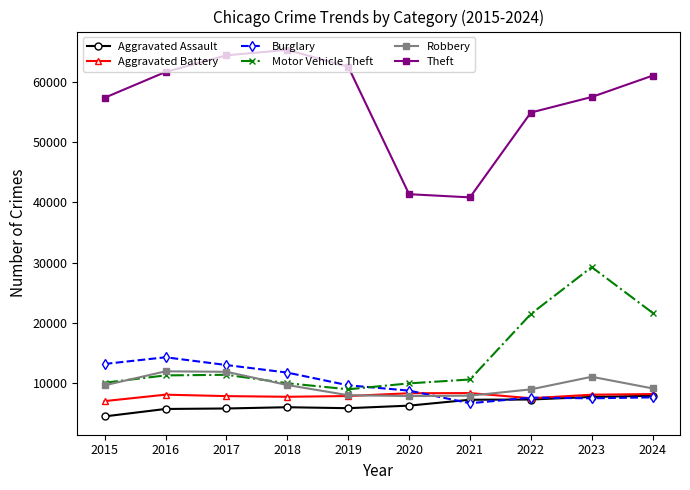

What is the difference between the second highest and second lowest values in the Robbery series?

3960